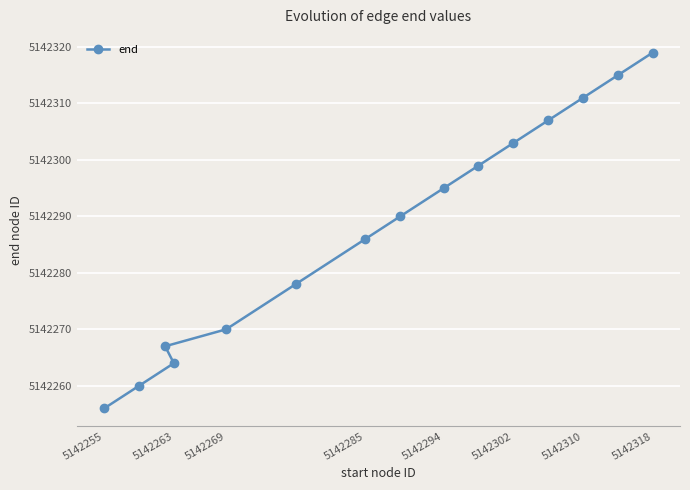

How many lines are shown in the chart?

1